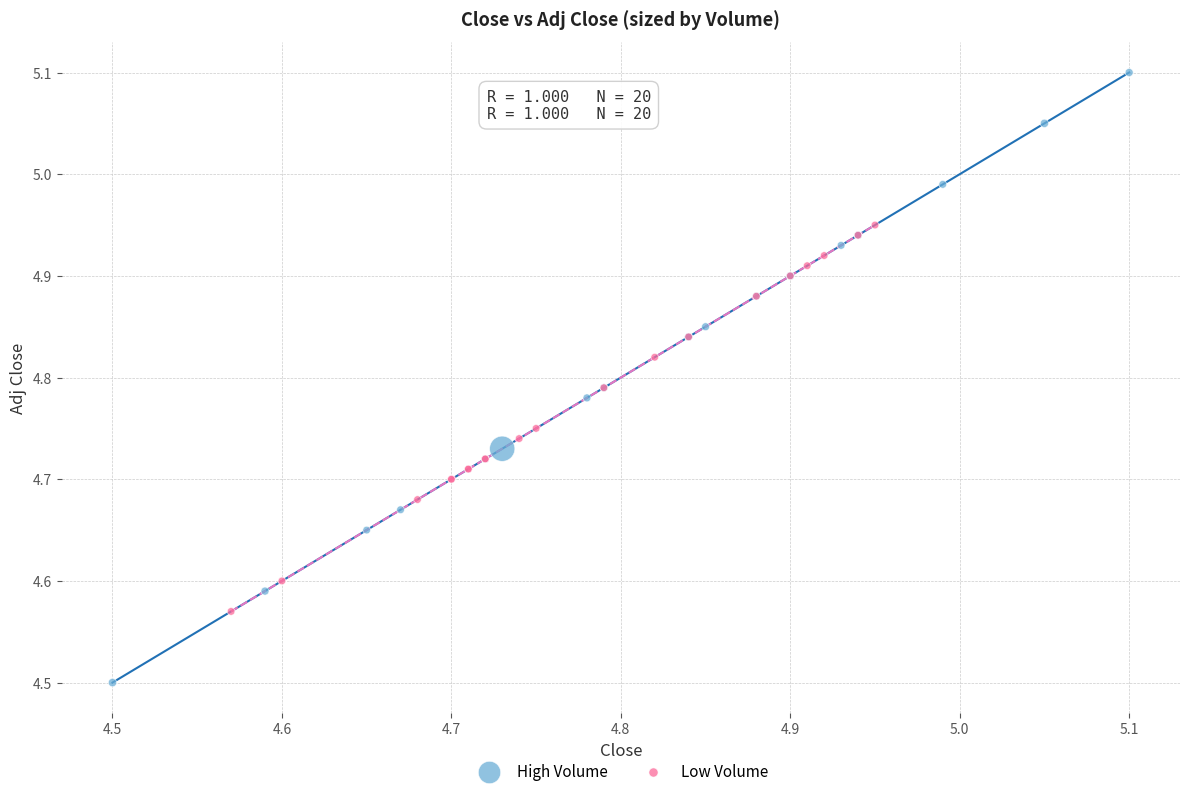

Which series reaches the maximum Y coordinate?

High Volume